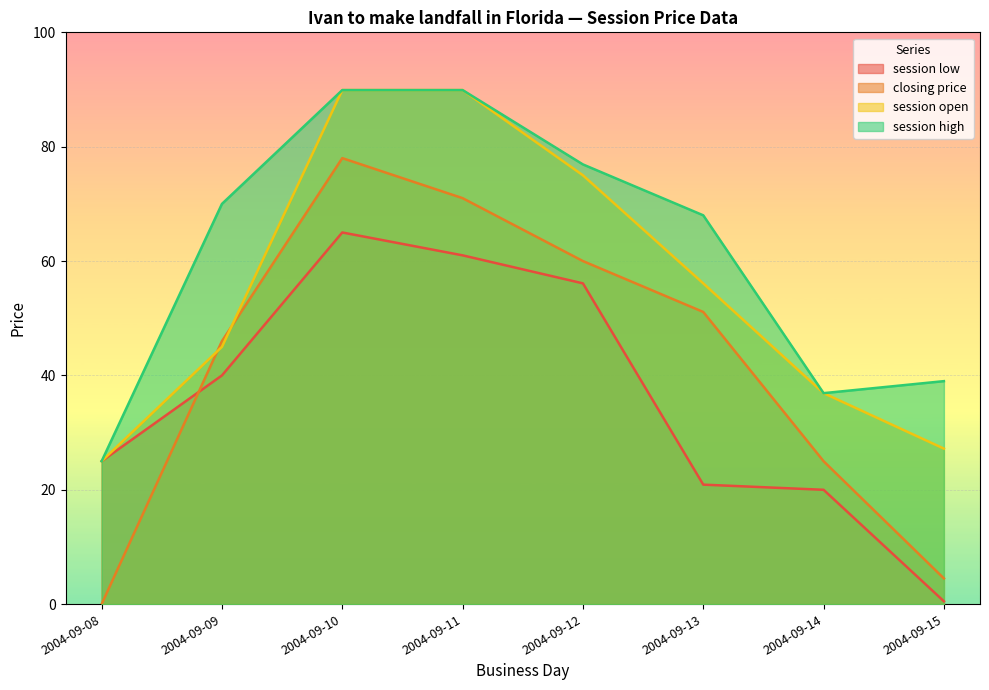

Reading right to left, list all the values displayed in this chart.

session low: 2004-09-15=0.5	2004-09-14=20.0	2004-09-13=20.9	2004-09-12=56.1	2004-09-11=61.0	2004-09-10=65.0	2004-09-09=40.0	2004-09-08=25.0
closing price: 2004-09-15=4.5	2004-09-14=25.0	2004-09-13=51.1	2004-09-12=60.0	2004-09-11=71.0	2004-09-10=78.0	2004-09-09=46.0	2004-09-08=0.0
session open: 2004-09-15=27.2	2004-09-14=36.9	2004-09-13=56.1	2004-09-12=75.0	2004-09-11=89.9	2004-09-10=89.9	2004-09-09=45.0	2004-09-08=25.0
session high: 2004-09-15=39.0	2004-09-14=36.9	2004-09-13=68.0	2004-09-12=76.9	2004-09-11=89.9	2004-09-10=89.9	2004-09-09=70.0	2004-09-08=25.0